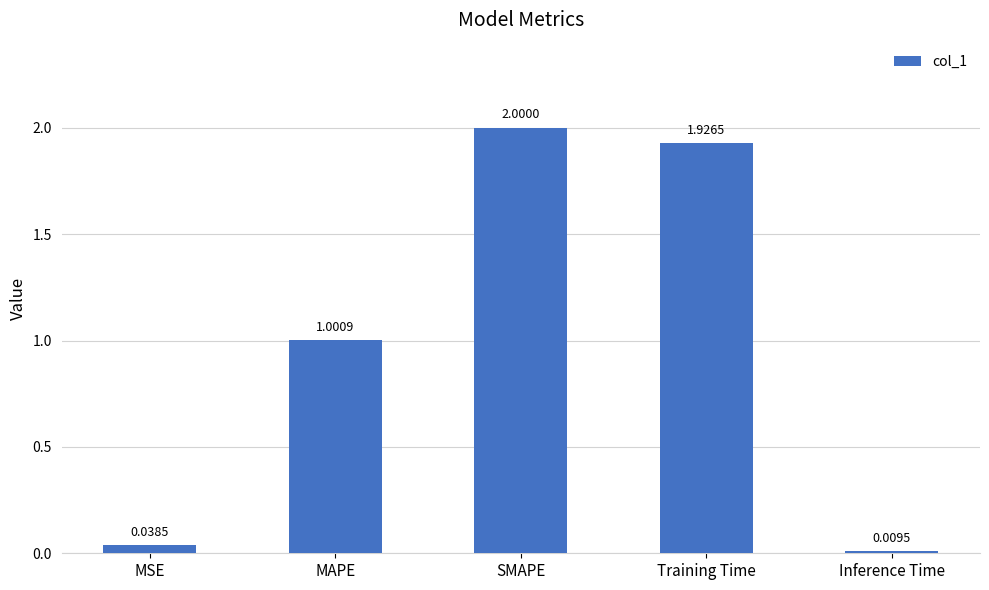

What is the maximum value shown in the chart?

2.0